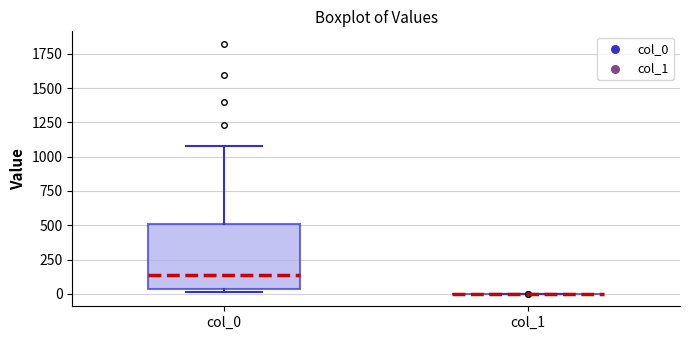

Reading left to right, transcribe this box plot: for each box, give where its median line is, the range the box spans, and where its two whiskers end, as read against the y-axis. The values are not printed on the chart, so give them approximately, as read against the axis.

col_0: median 150, box 50 to 500, whiskers 0 to 1100
col_1: box collapsed to a line at 0, whiskers 0 to 0